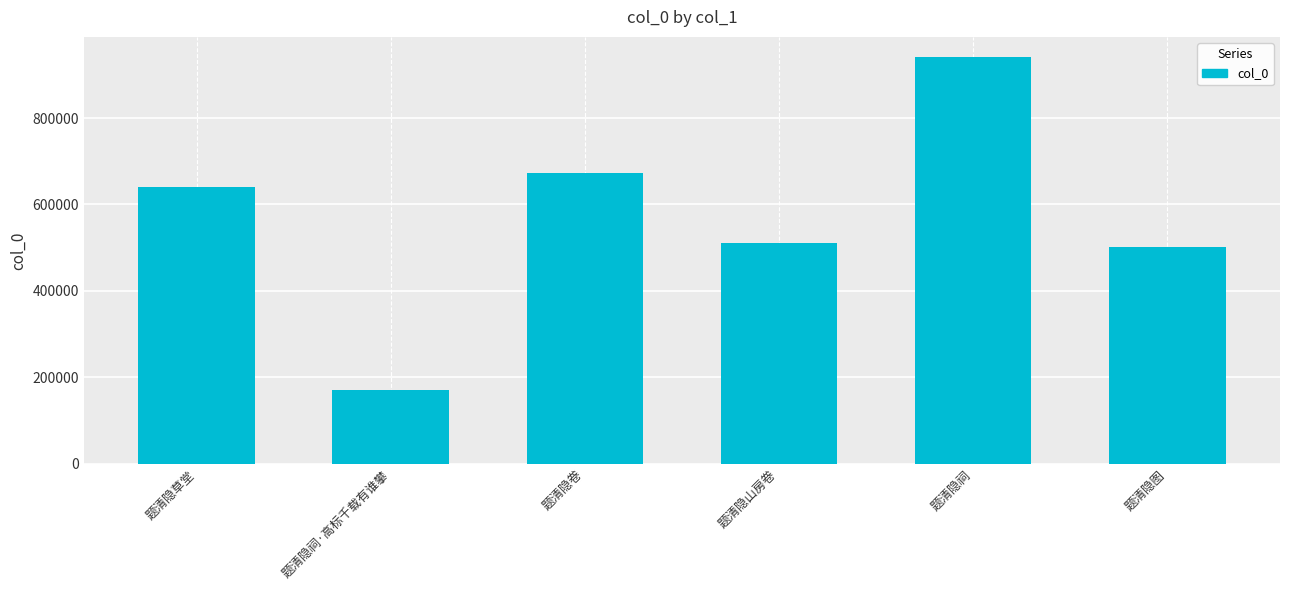

What is the smallest value displayed?

169616